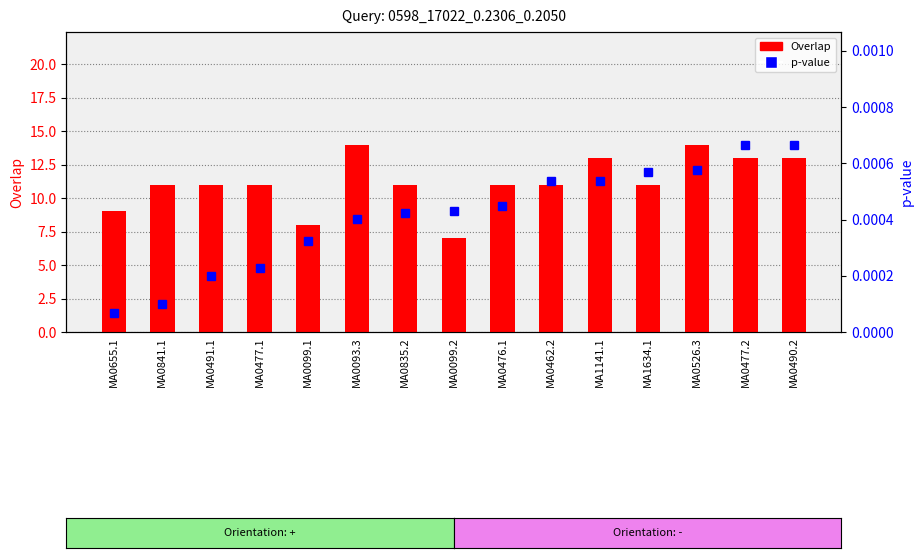

The value of Overlap at MA0462.2 is 11.0. True or false?

True